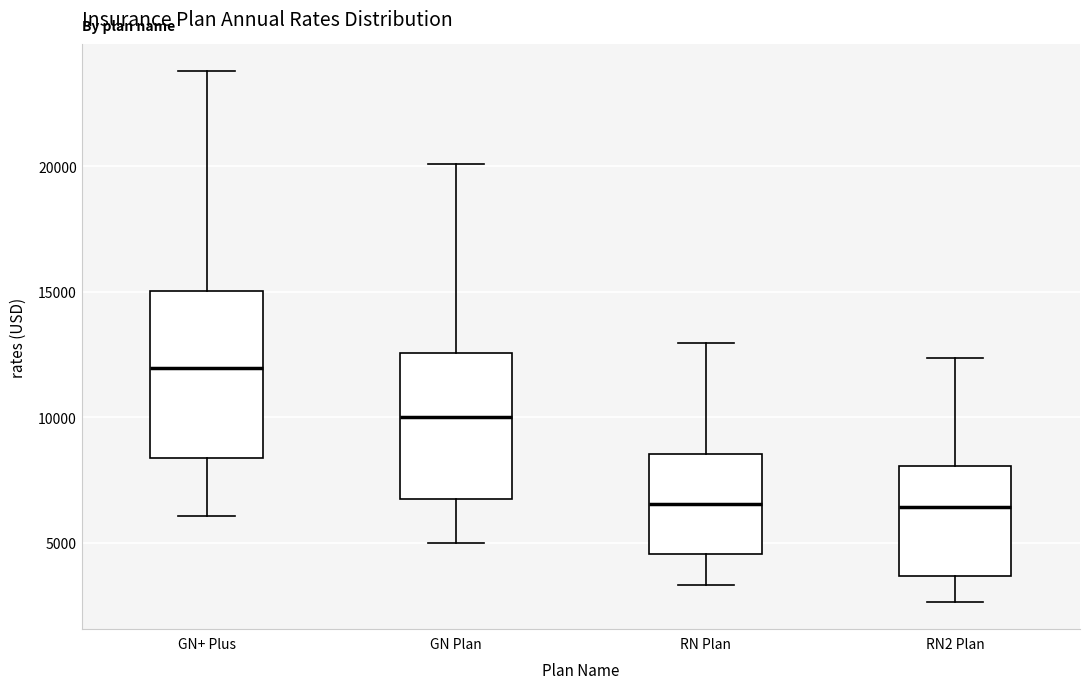

Reading left to right, transcribe this box plot: for each box, give where its median line is, the range the box spans, and where its two whiskers end, as read against the y-axis. The values are not printed on the chart, so give them approximately, as read against the axis.

GN+ Plus: median 12000, box 8500 to 15000, whiskers 6000 to 24000
GN Plan: median 10000, box 7000 to 12500, whiskers 5000 to 20000
RN Plan: median 6500, box 4500 to 8500, whiskers 3500 to 13000
RN2 Plan: median 6500, box 3500 to 8000, whiskers 2500 to 12500